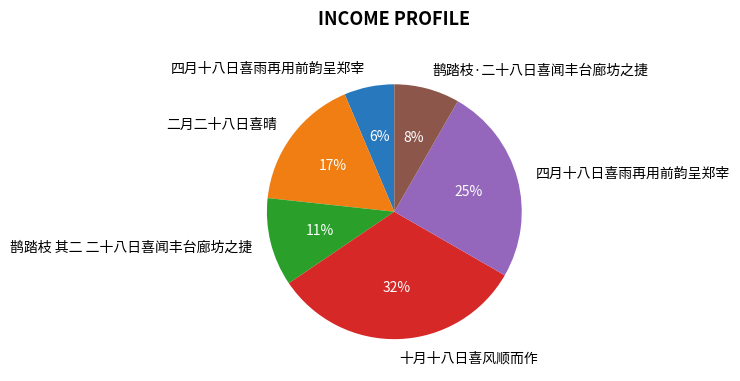

How many slices are in this pie chart?

6